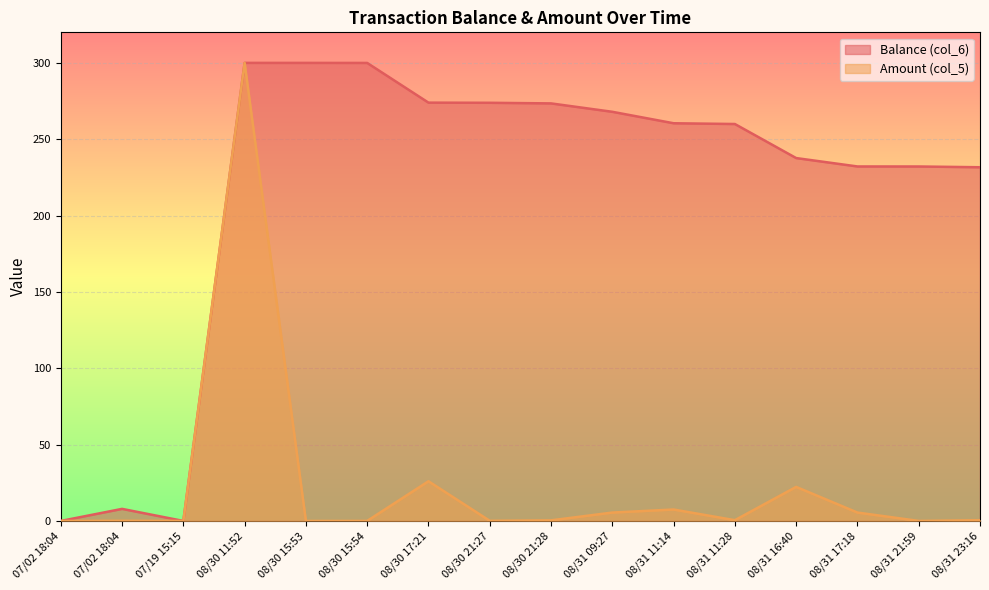

Rank the series by their average value, from lowest to highest.

Amount (col_5), Balance (col_6)